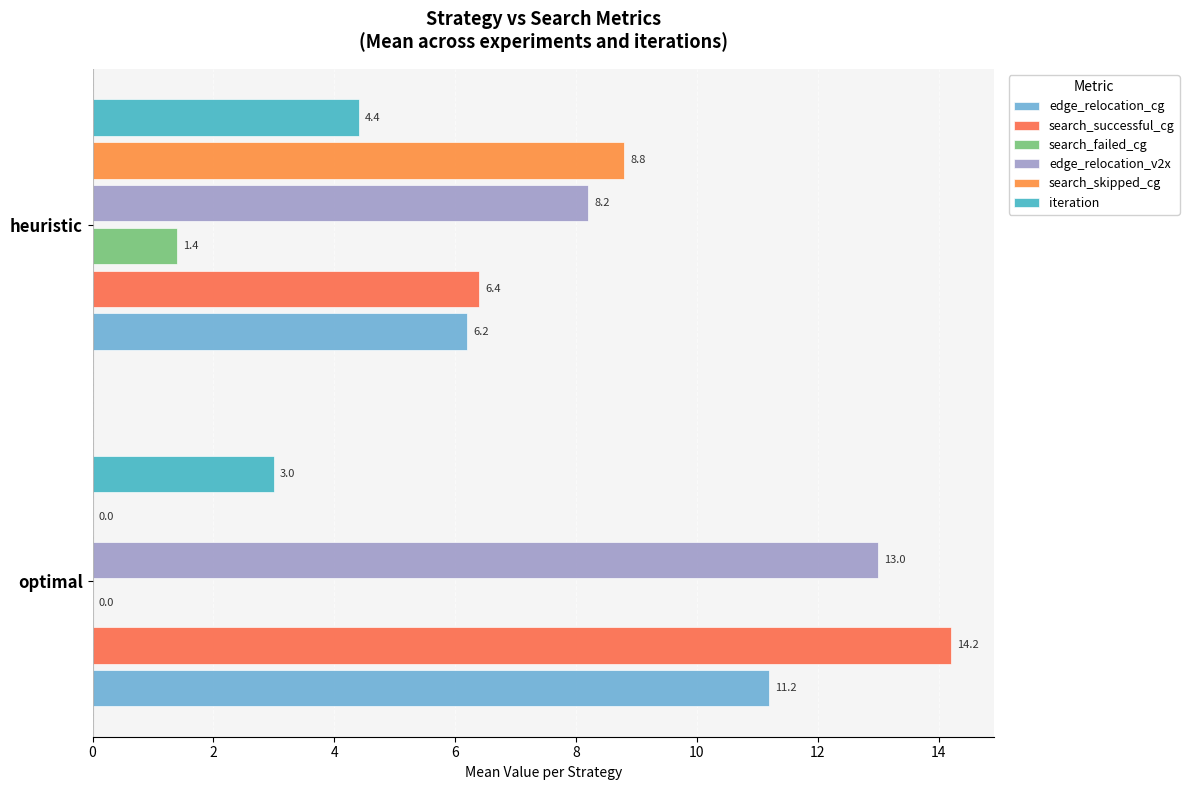

Count the iteration values in the range 3 to 4.

1